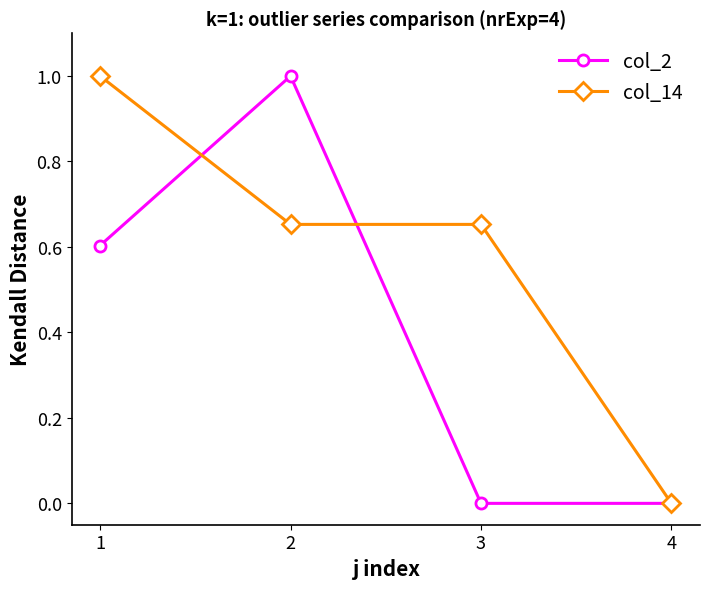

Does the chart have visible grid lines?

No